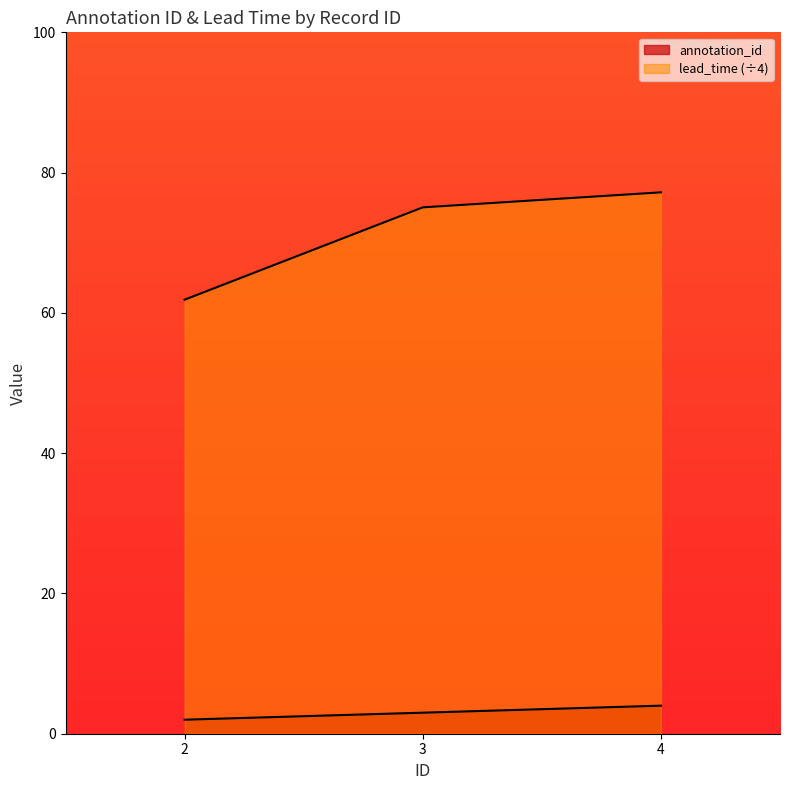

The value of annotation_id at 4 is 5.8. True or false?

False